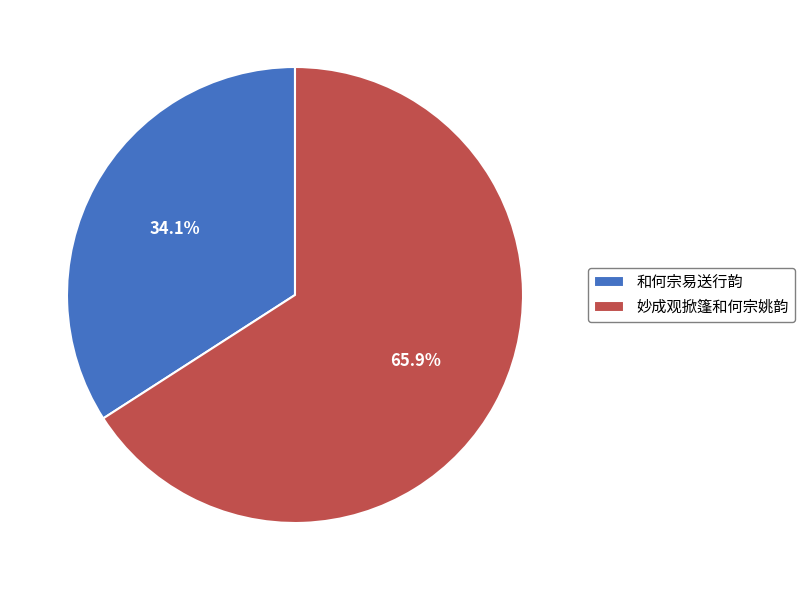

How many segments does this pie chart have?

2